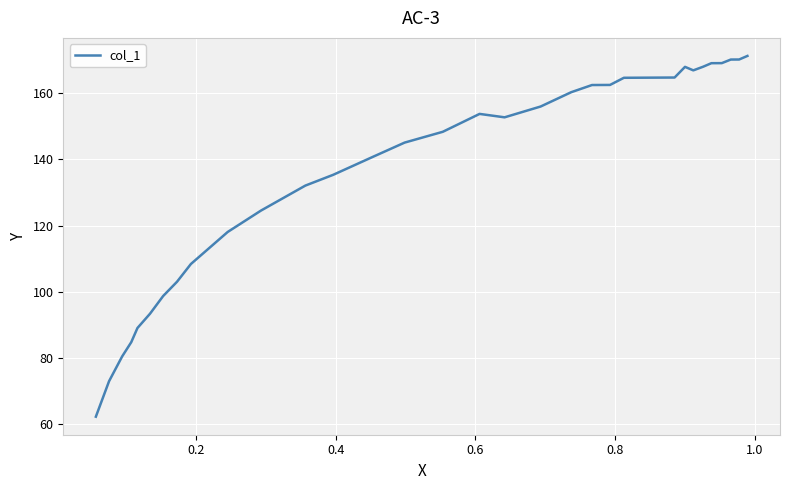

What is the greatest value displayed?

171.3